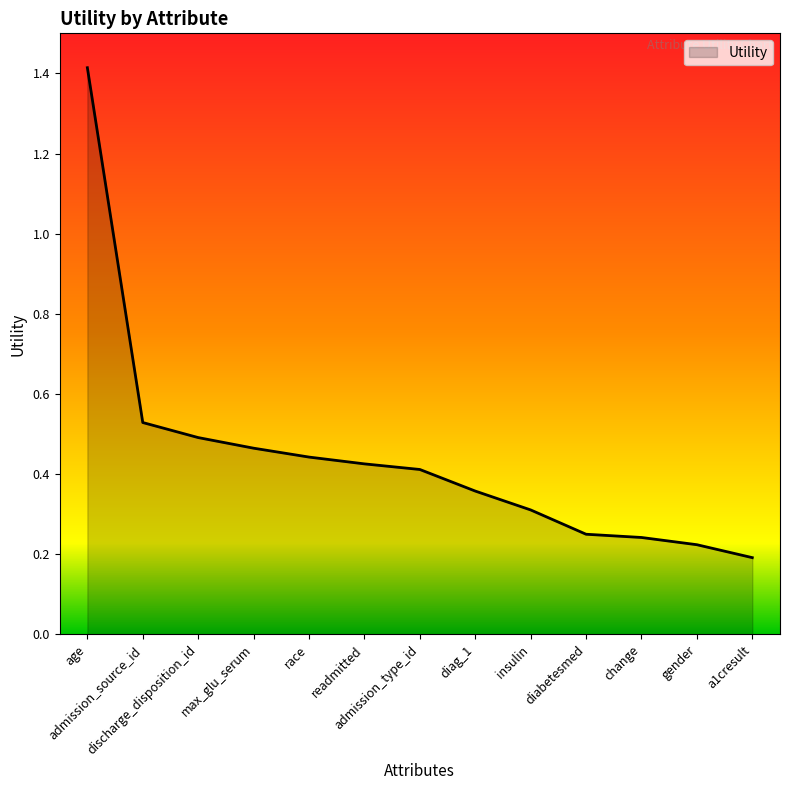

What is the difference between the maximum and minimum values?

1.2